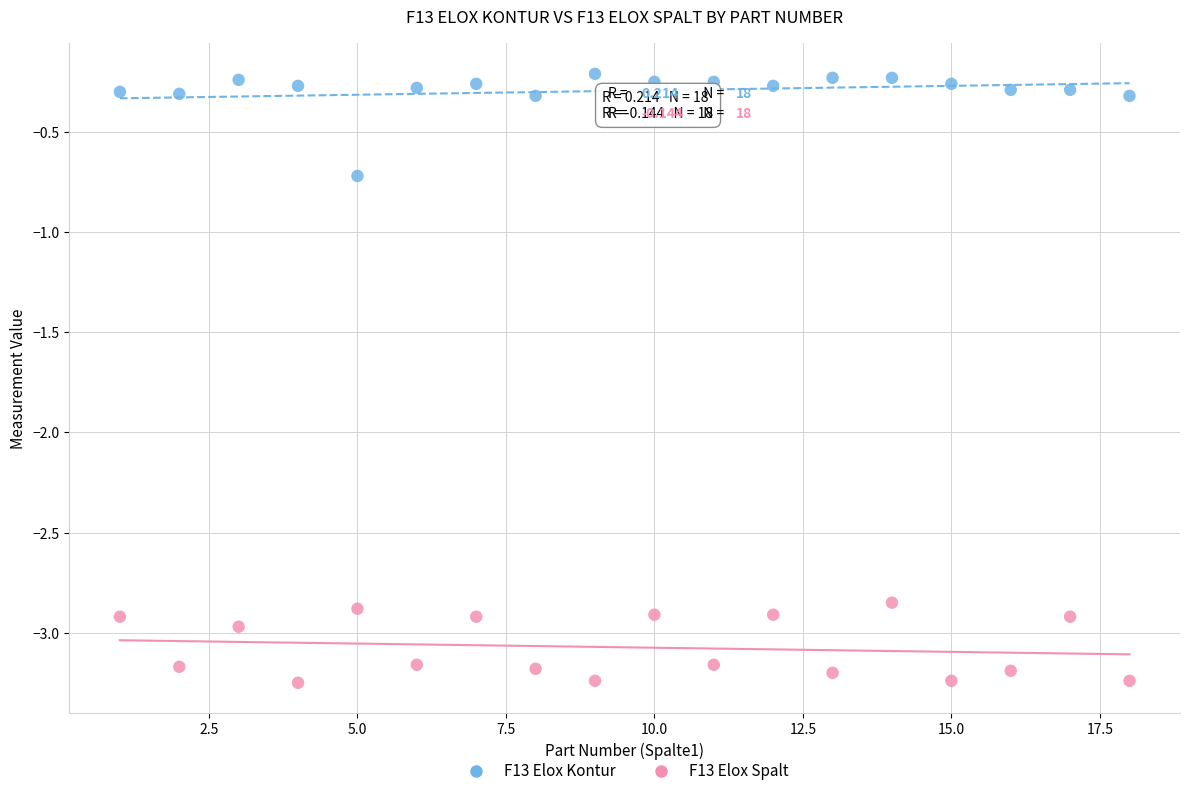

Across all series, what Y value is closest to -1?

-0.7